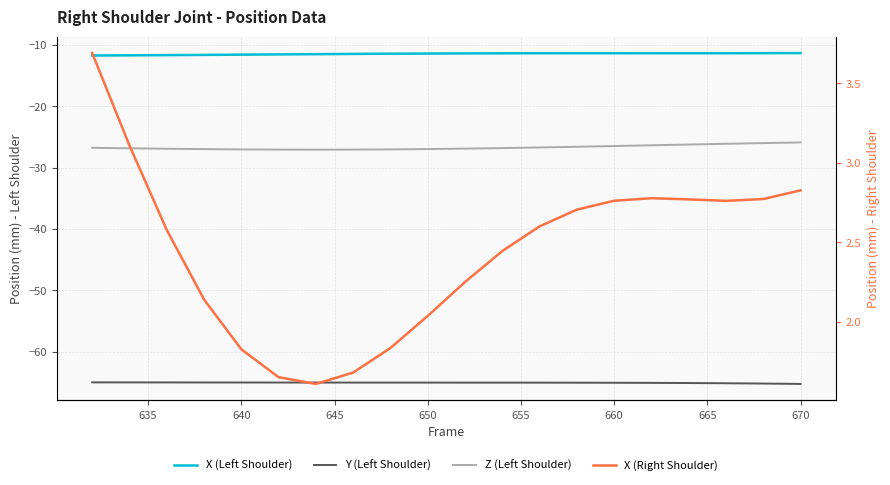

True or false: Z (Left Shoulder) has more than 1 points higher than both neighbors.

False